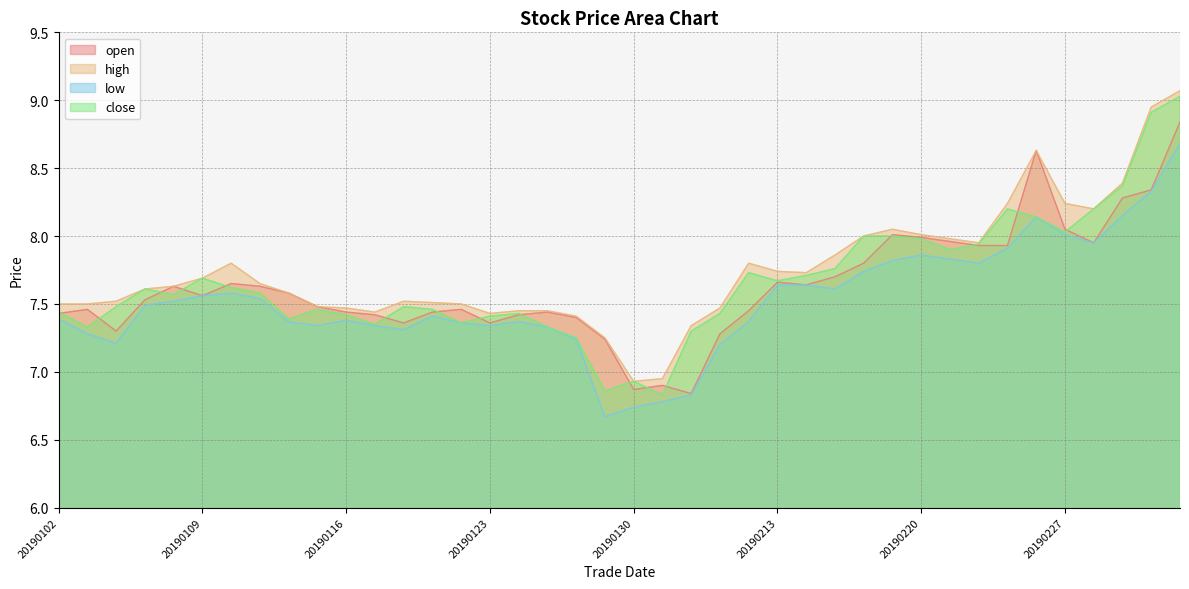

True or false: close and low cross at least once.

False